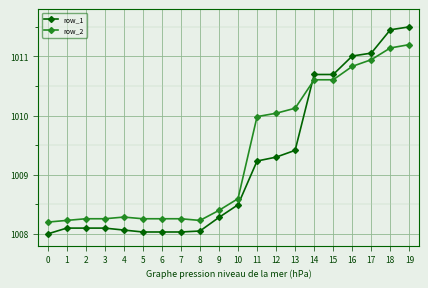

What is the minimum value for row_2?

1008.2